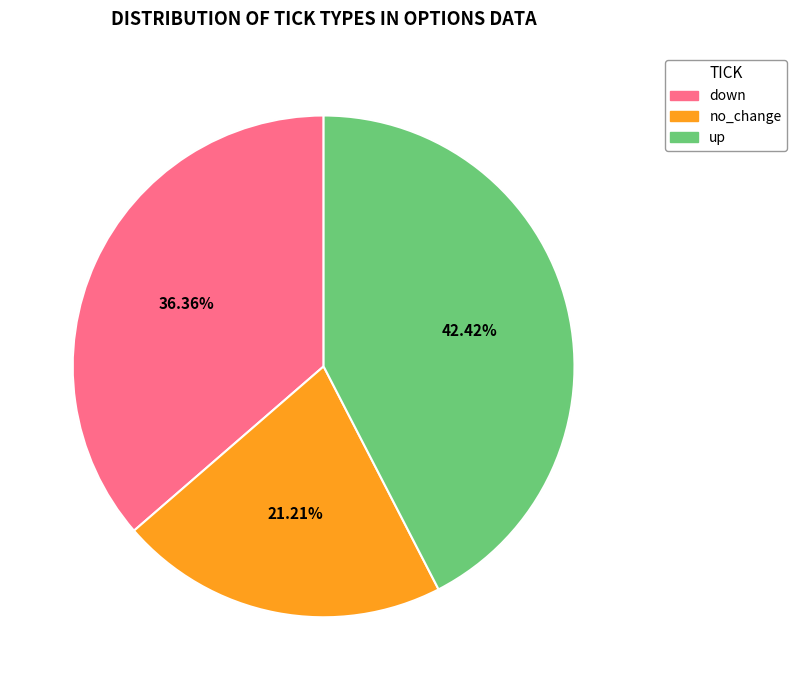

To the nearest percent, what is the average slice percentage?

33%